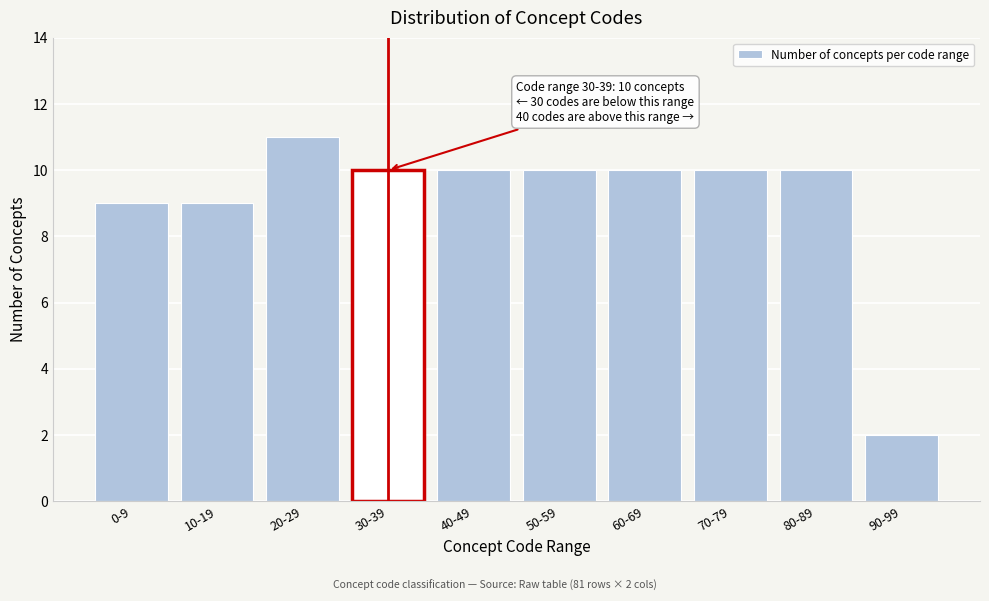

Reading left to right, list all the values displayed in this chart.

9	9	11	10	10	10	10	10	10	2